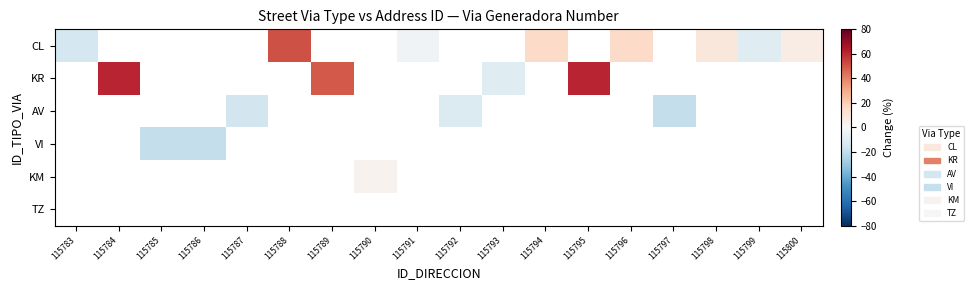

Which has a higher value, 115796 or 115800?

115796